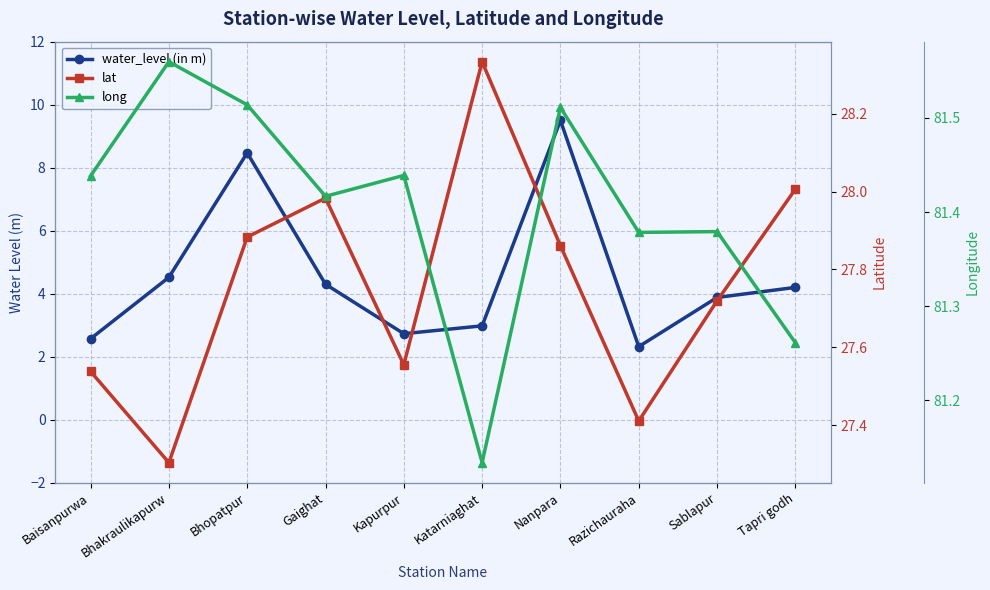

What is the label of the 10th point from the left?

Tapri godh